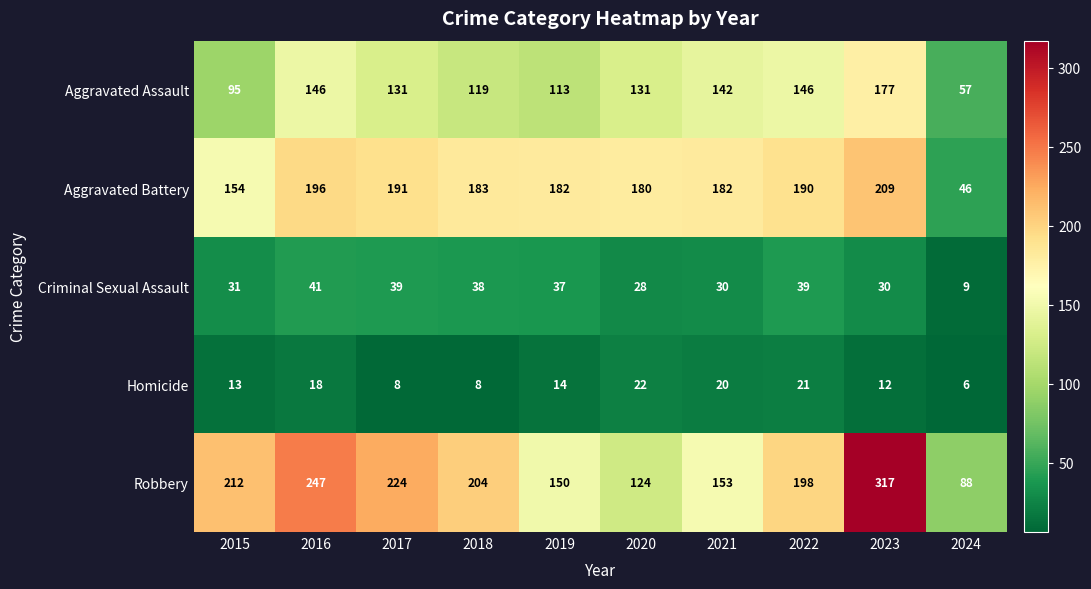

How many series are shown in this chart?

5